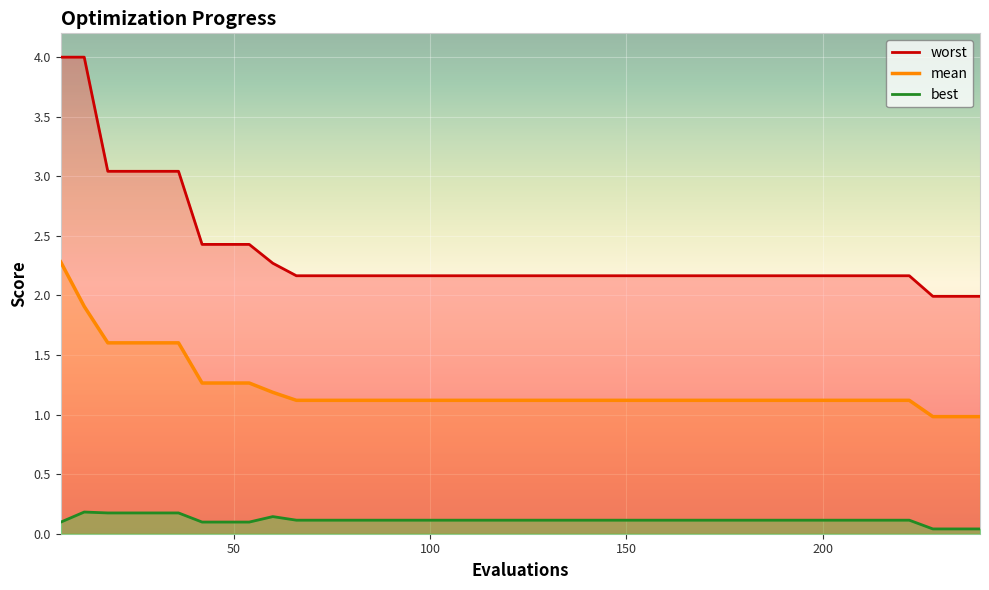

What is the difference between the second highest and minimum values in the worst series?

2.0